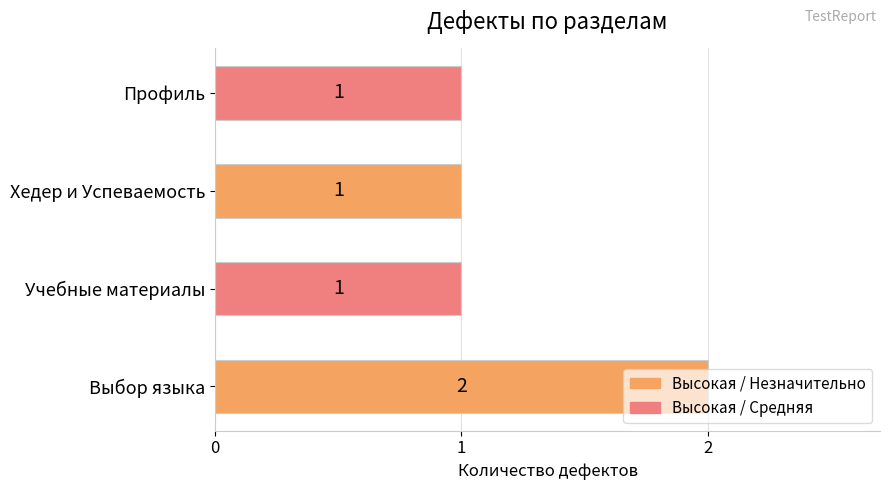

Count the number of data series in this chart.

1